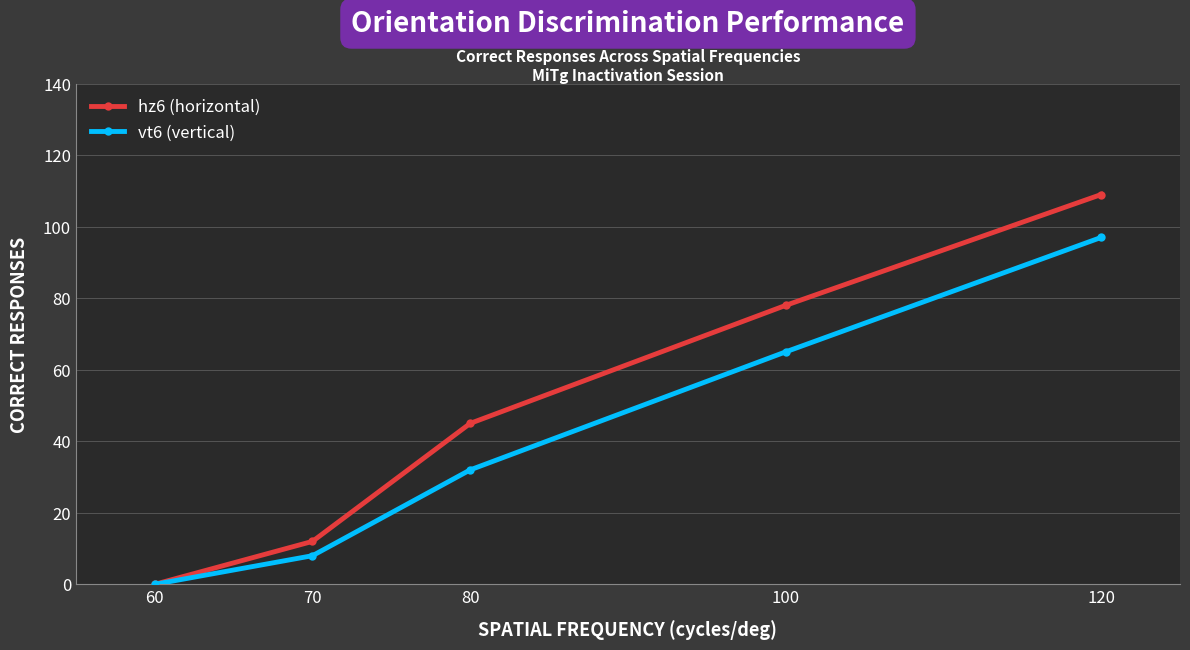

True or false: vt6 (vertical) has a value of 97 at 120.

True